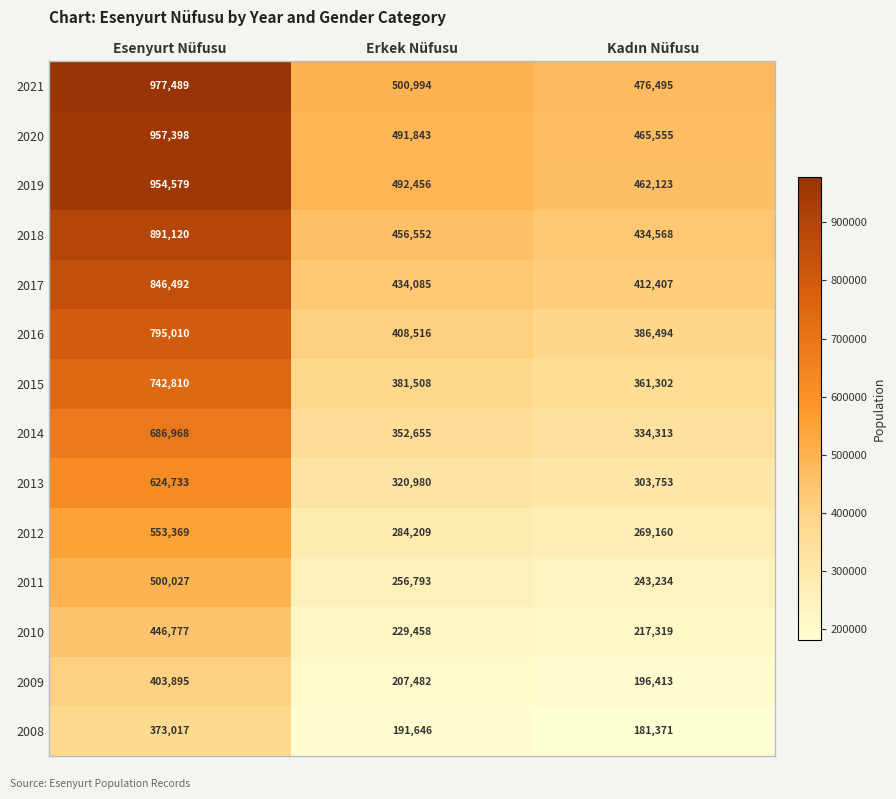

Which series has the largest total across all categories?

2021